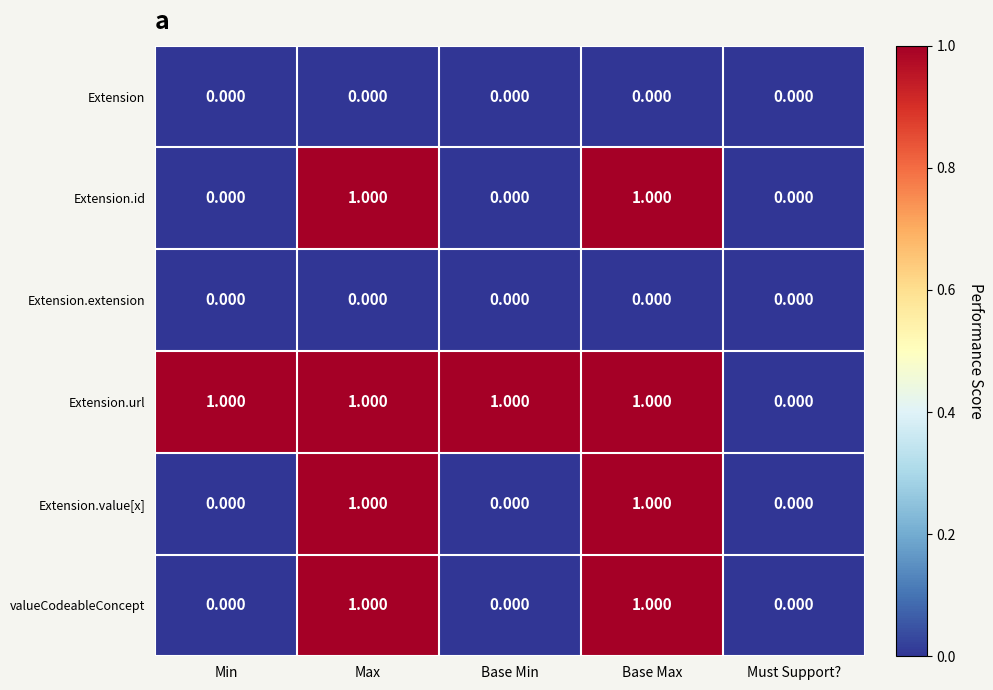

Which series has the largest total across all categories?

Extension.url